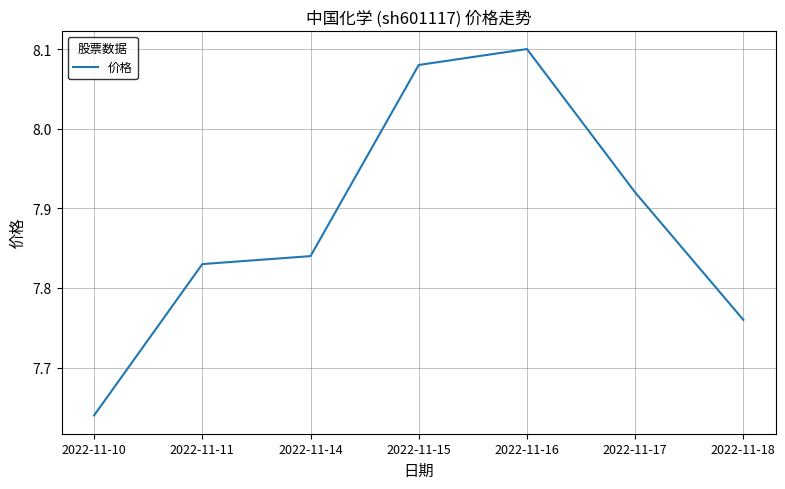

What is the sum of the values at 2022-11-18 and 2022-11-16?

15.9